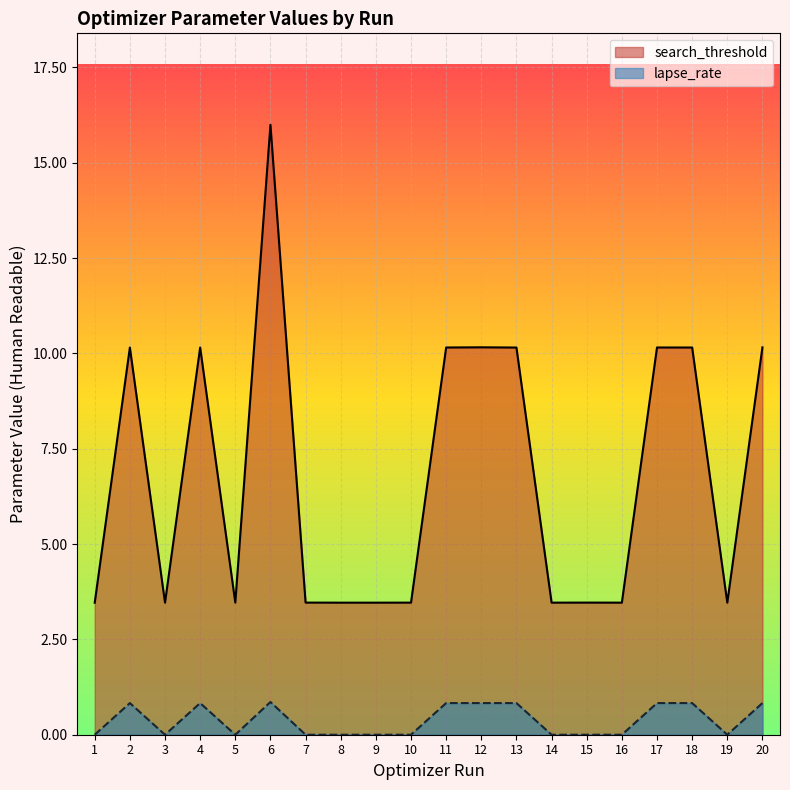

True or false: search_threshold and lapse_rate cross at least once.

False